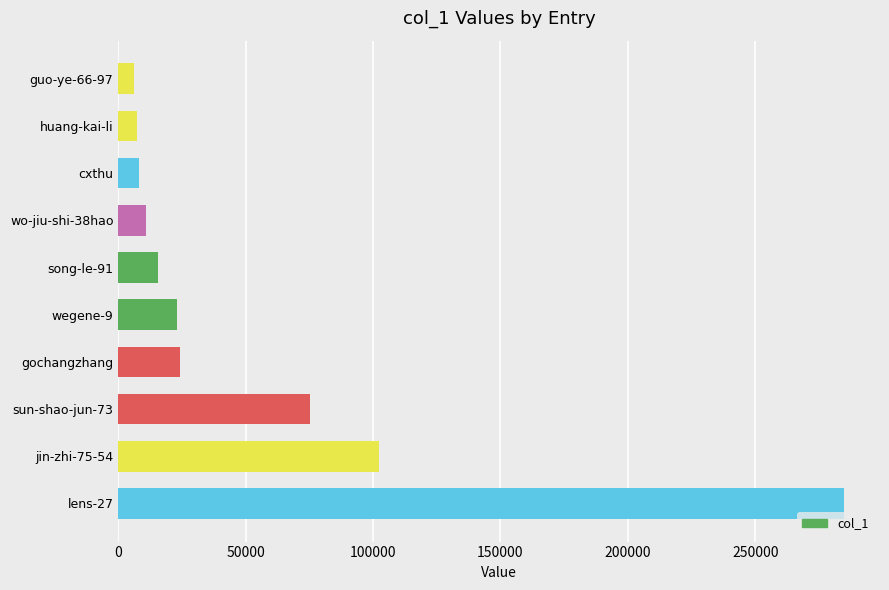

What is the average value?

55720